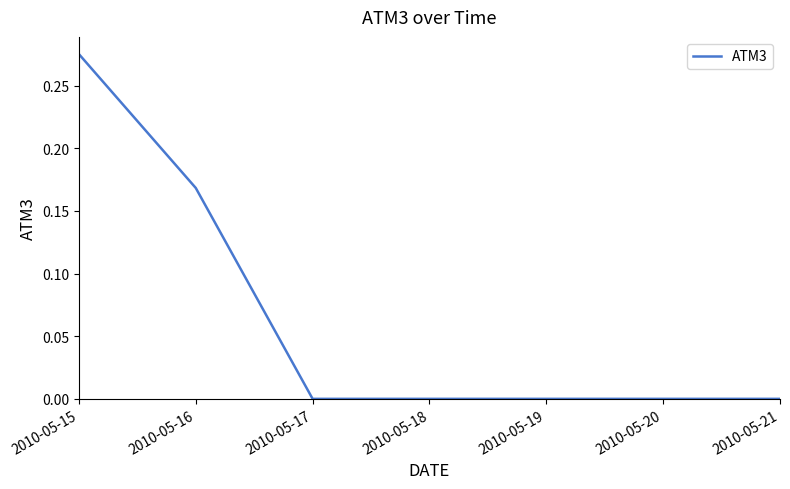

True or false: the data has more than 2 interior local peaks.

False